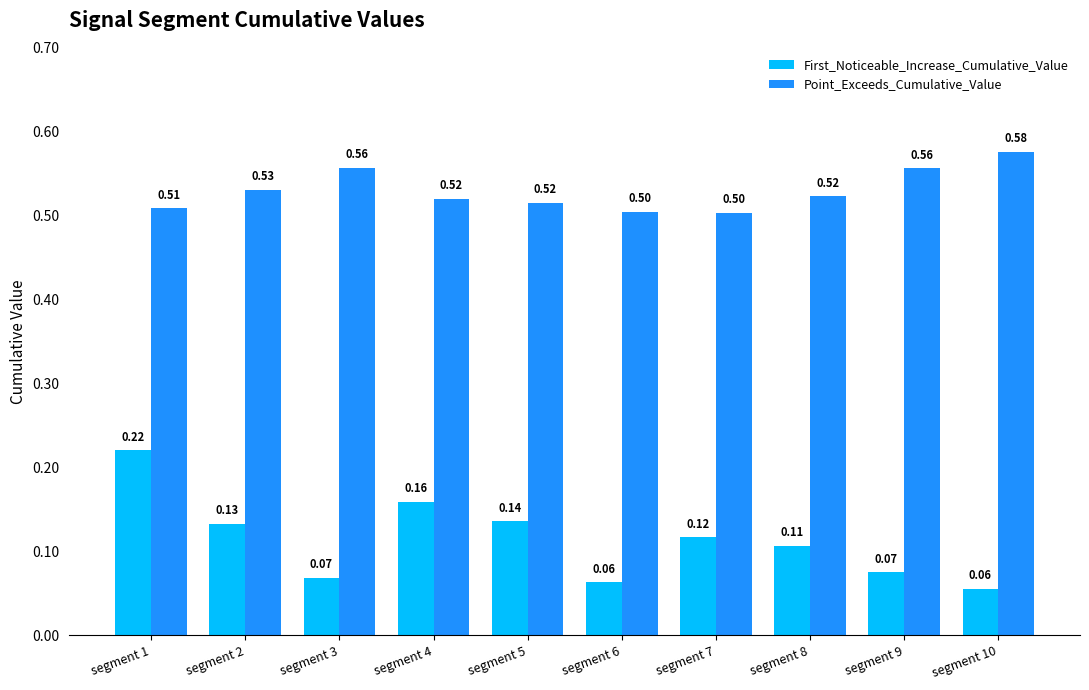

At how many categories does at least one series exceed 0?

10